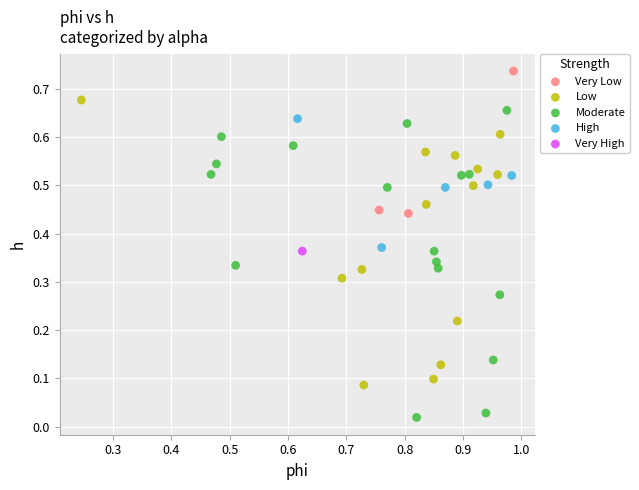

Which series reaches the maximum Y coordinate?

Very Low